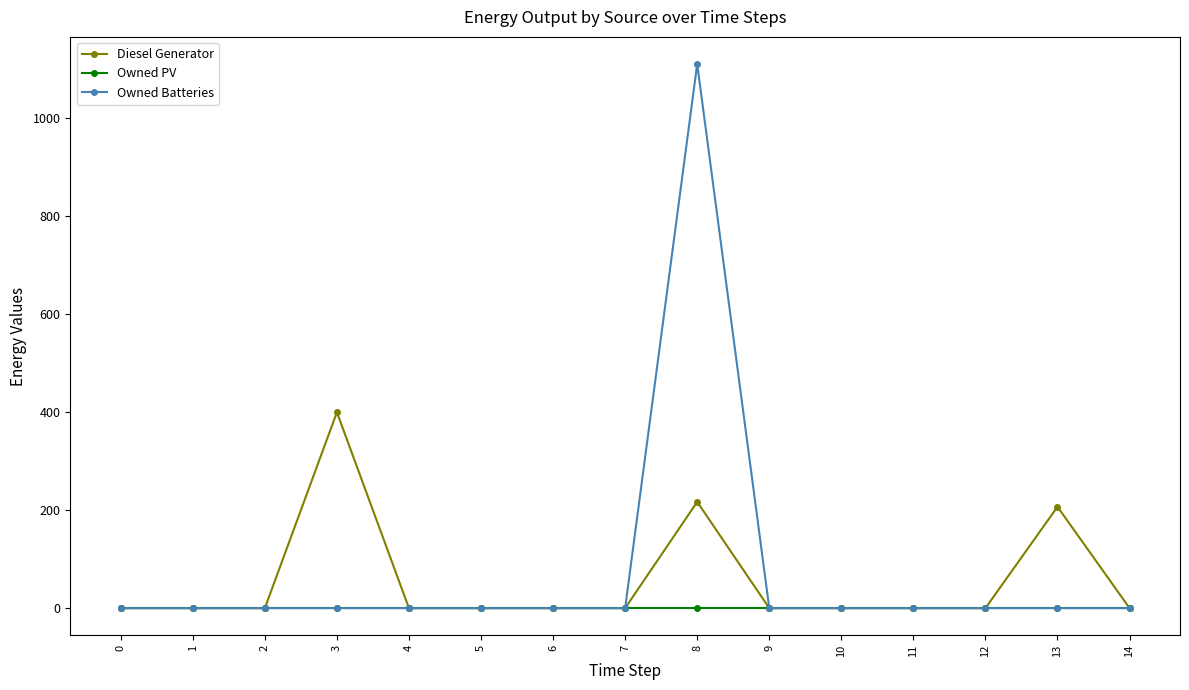

Reading right to left, what are all the values shown in this chart?

Diesel Generator: 0	207	0	0	0	0	217	0	0	0	0	400	0	0	0
Owned PV: 0	0	0	0	0	0	0	0	0	0	0	0	0	0	0
Owned Batteries: 0	0	0	0	0	0	1111	0	0	0	0	0	0	0	0